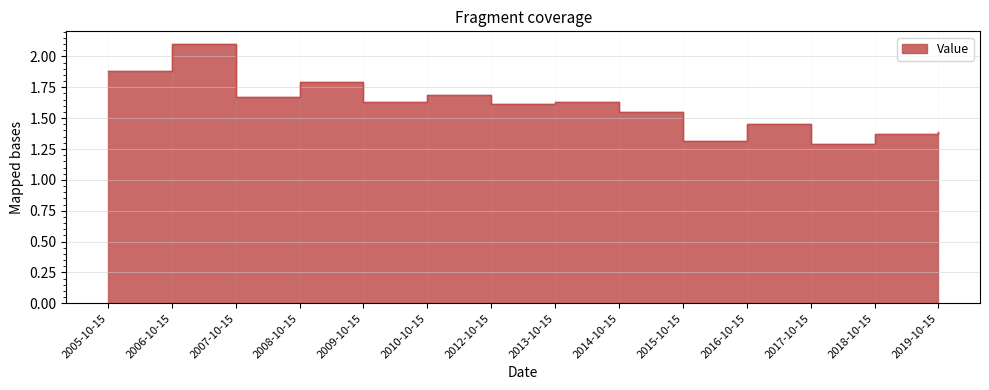

What is the smallest value displayed?

1.3